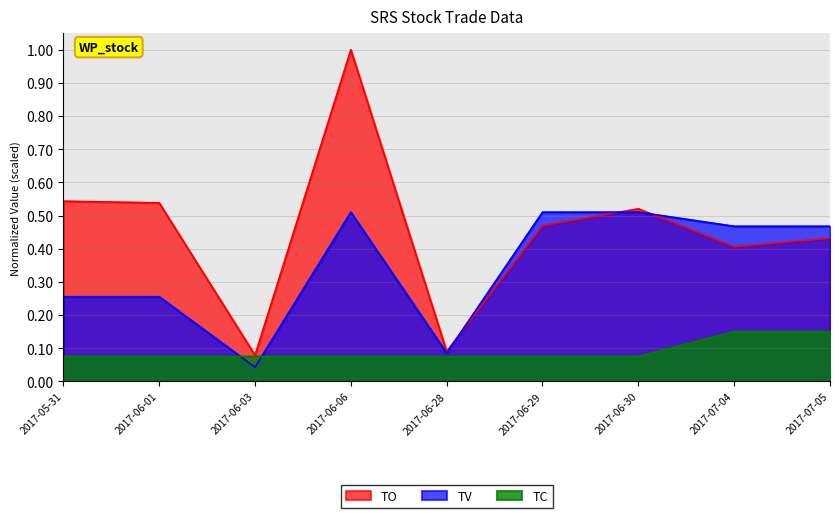

The value of TC at 2017-07-05 is 0.2. True or false?

False